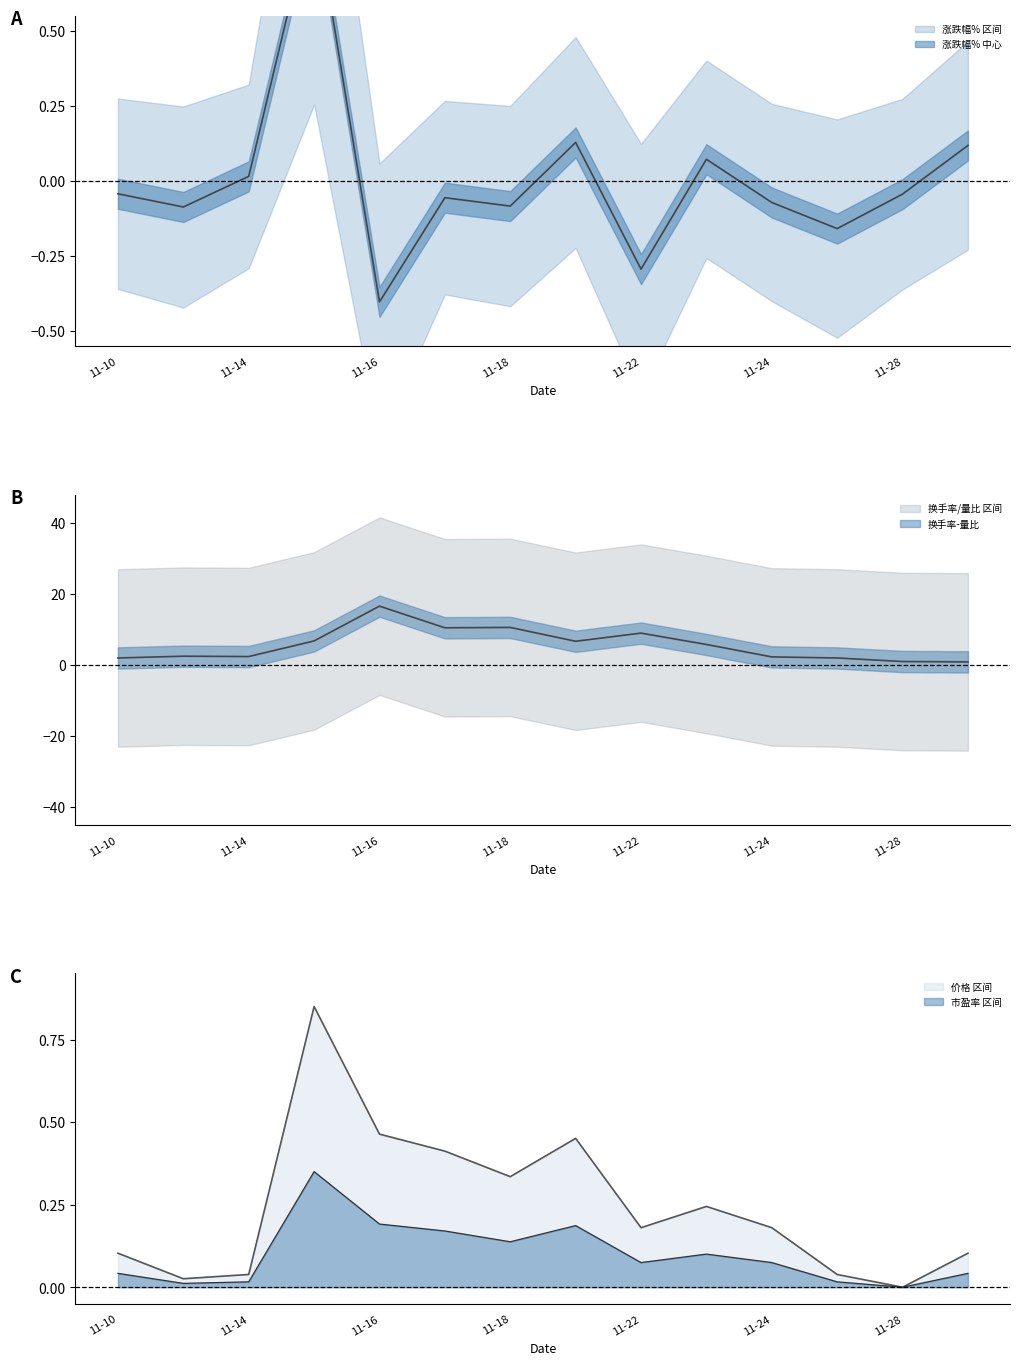

Is it true that 市盈率 区间 equals 0.2 at 11-28?

False